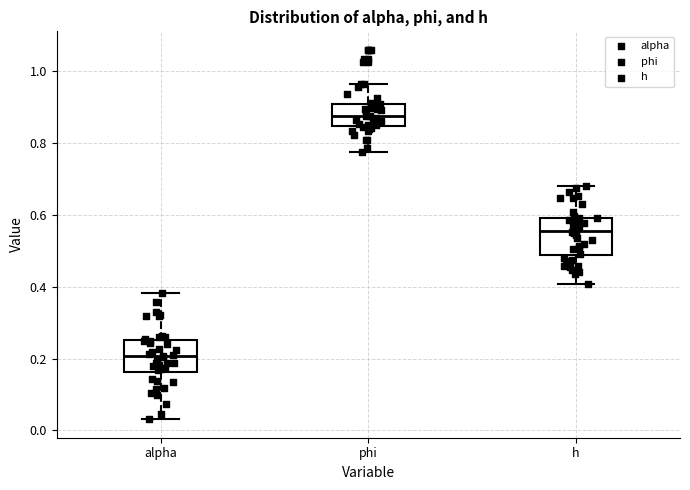

Where is the lower edge of the box for h on the y-axis? The values are not printed on the chart, so give them approximately, as read against the axis.

0.48